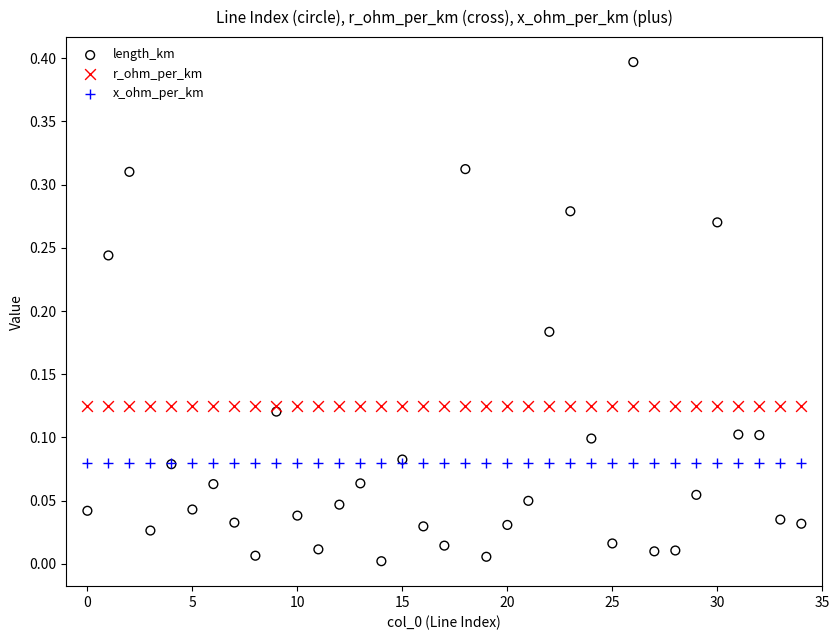

Which series contains the highest Y value?

length_km